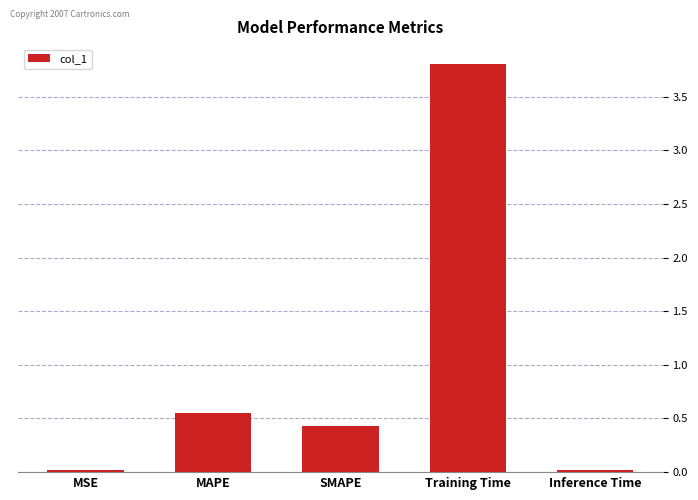

What is the label of the 3rd bar from the right?

SMAPE